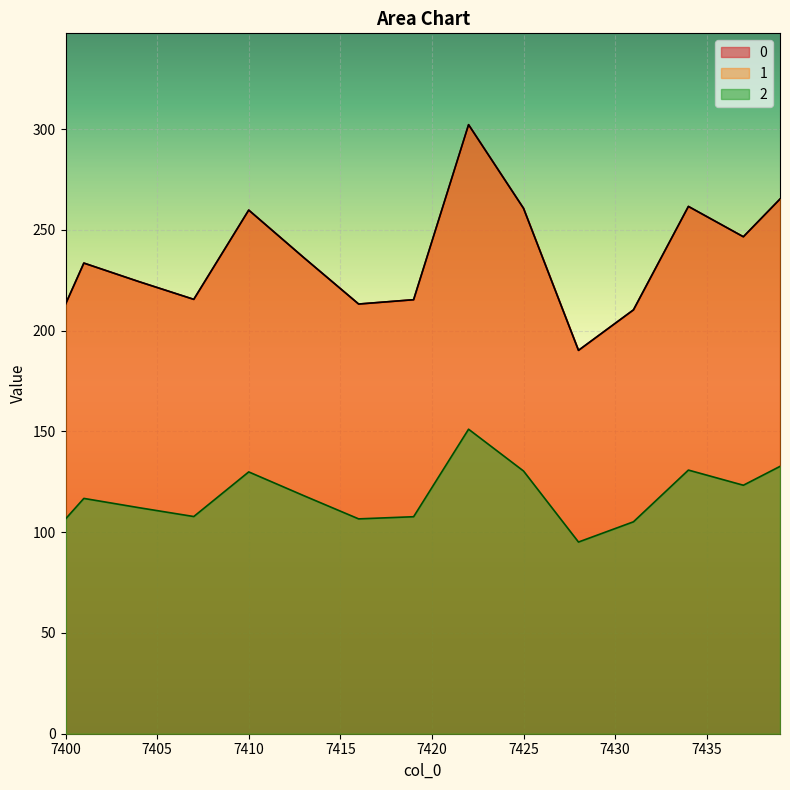

The 2 series shows 234.0 at 7423. True or false?

False